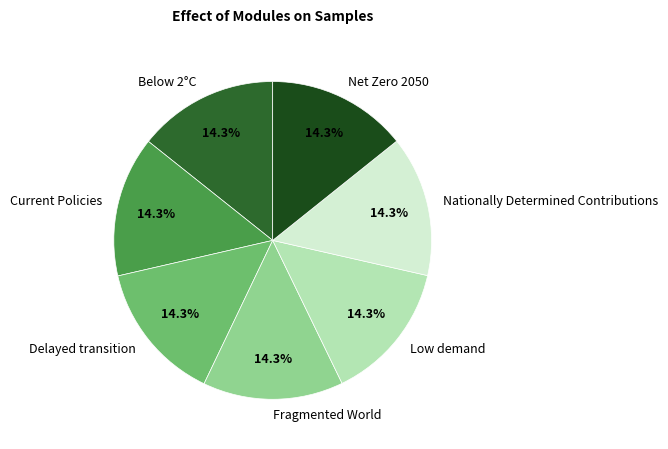

The Nationally Determined Contributions slice represents 14% of the pie. True or false?

True